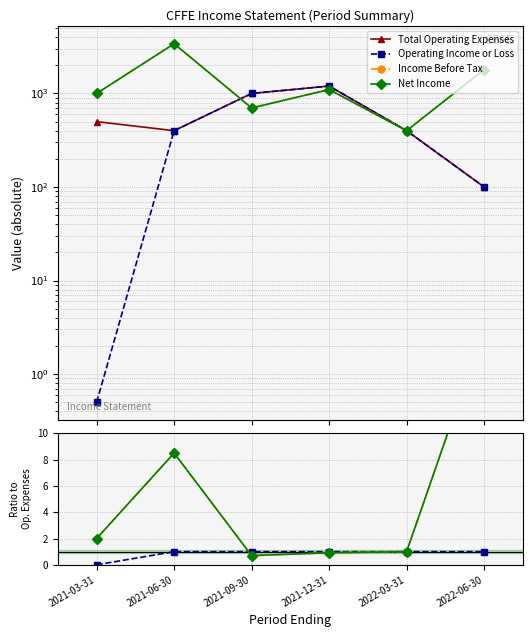

Between 2022-06-30 and 2021-03-31, which is larger?

2021-03-31